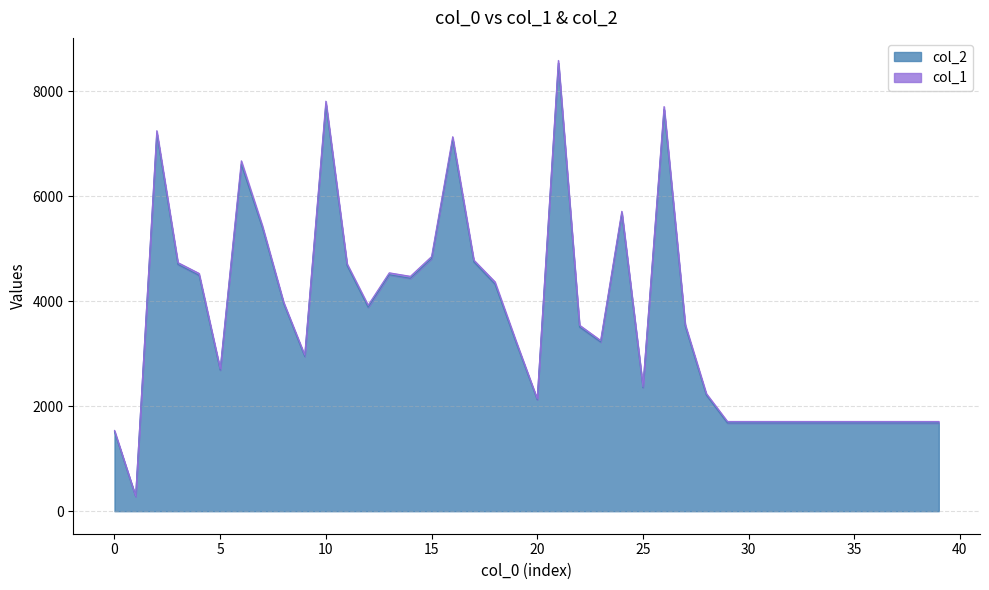

True or false: the data shows 5618 at 27.

False